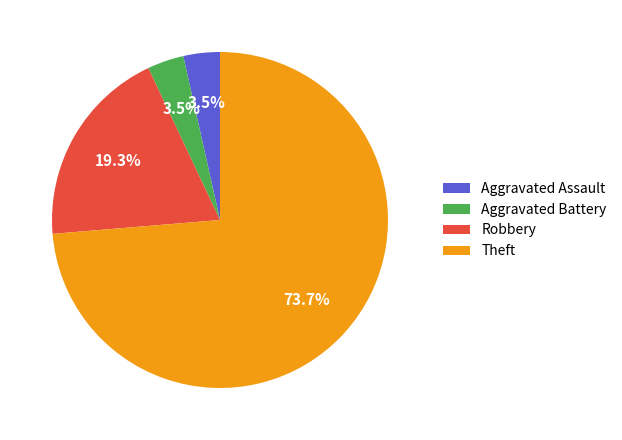

Combined, do Theft and Aggravated Assault account for over 50%?

Yes